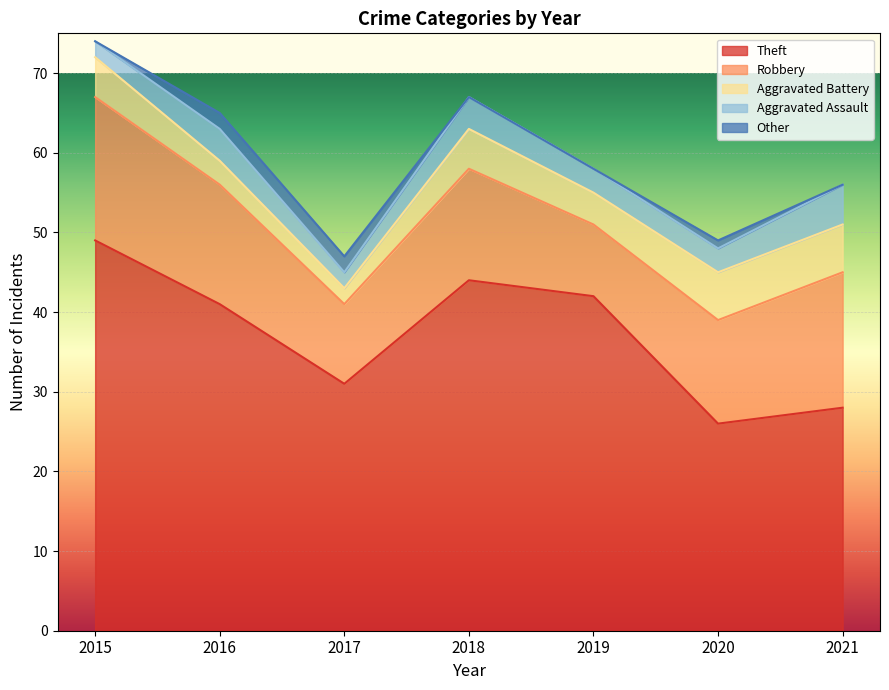

Where is the first local minimum for Aggravated Assault?

2017